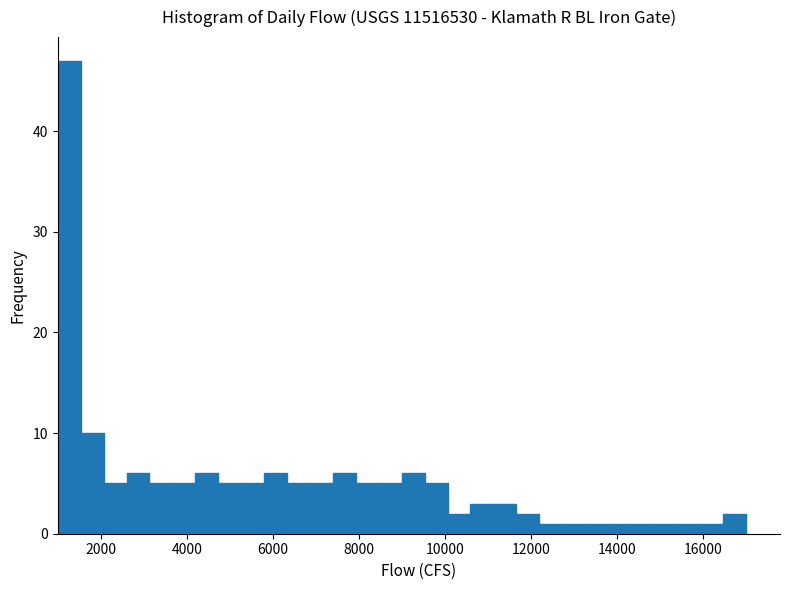

Around what value on the x-axis is the tallest bar? Give the approximate position of its centre, as read against the axis.

1200